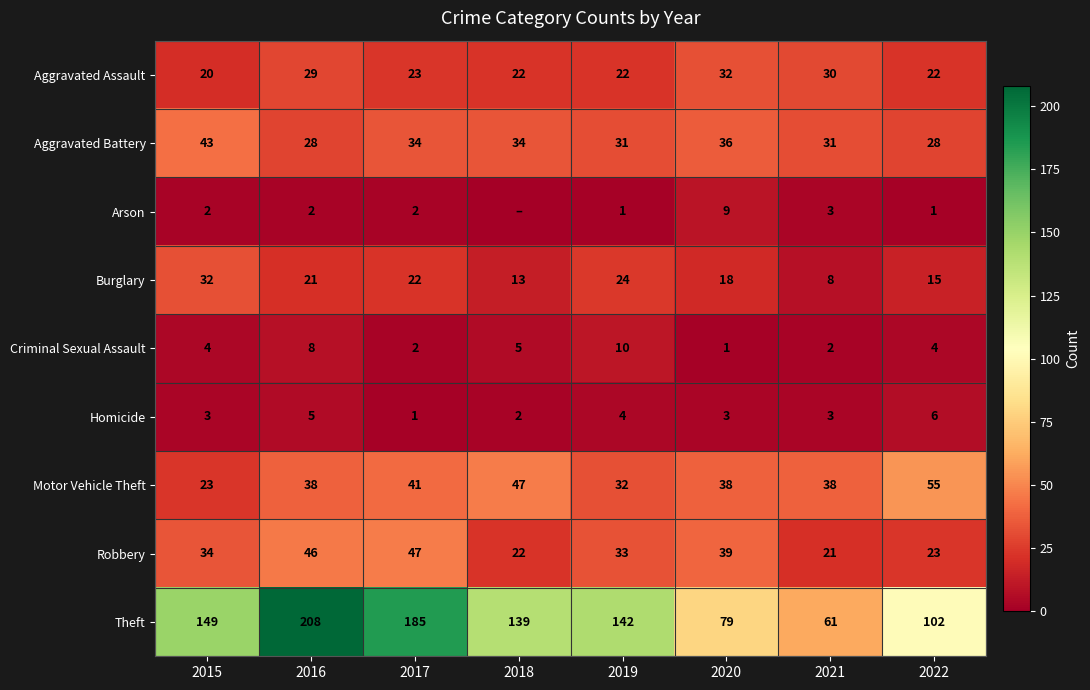

The value of Robbery at 2016 is 46. True or false?

True